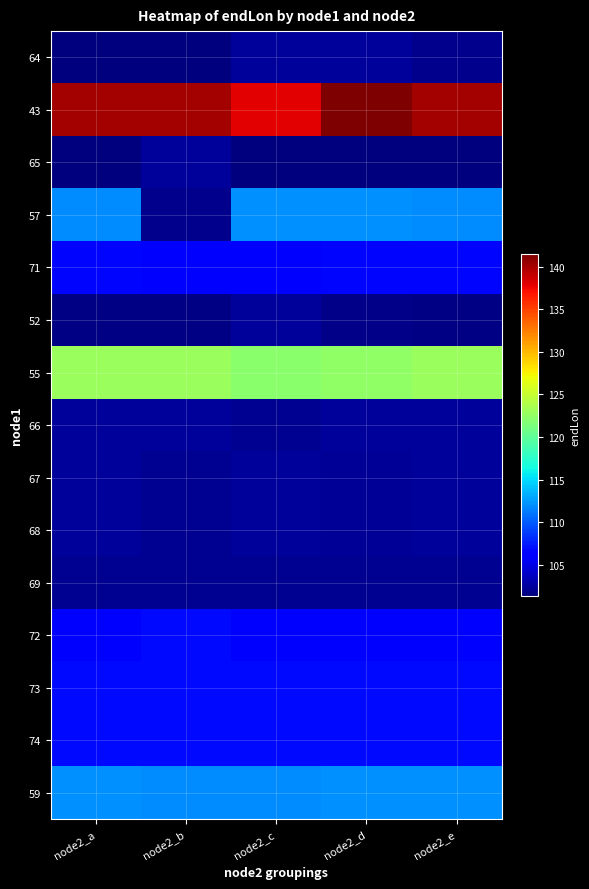

Which series has the largest total across all categories?

43